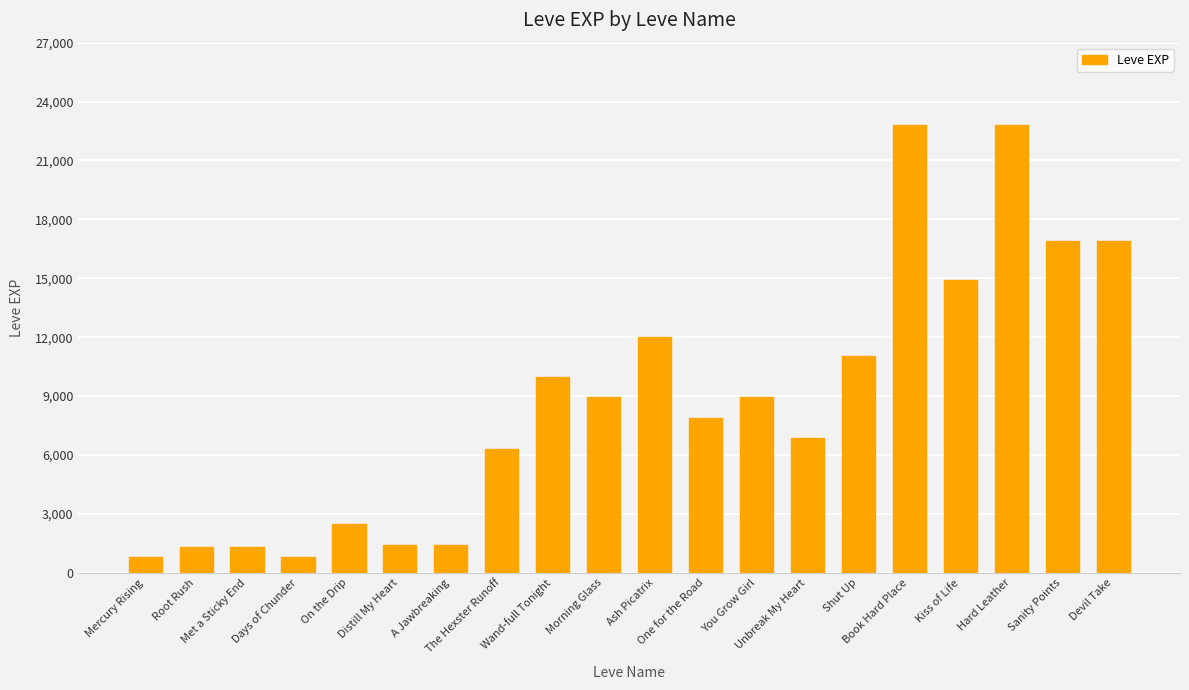

What is the difference between the maximum and minimum values?

21990